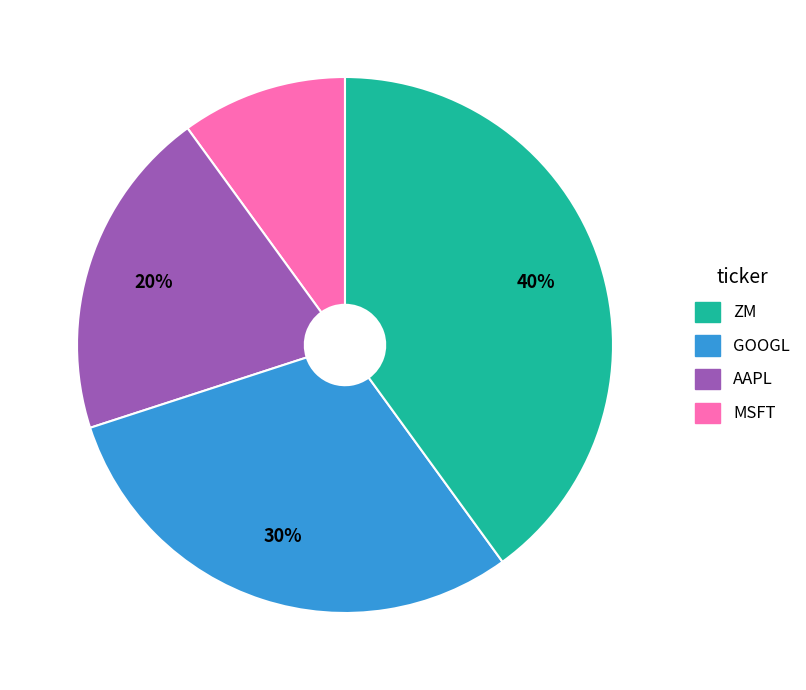

Is there any slice that represents more than half of the pie?

No